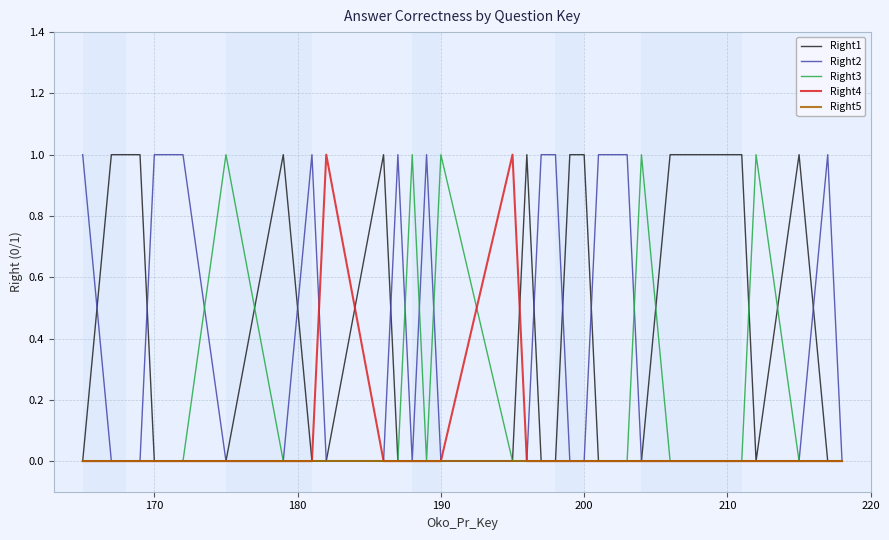

True or false: Right2 and Right1 cross at least once.

True